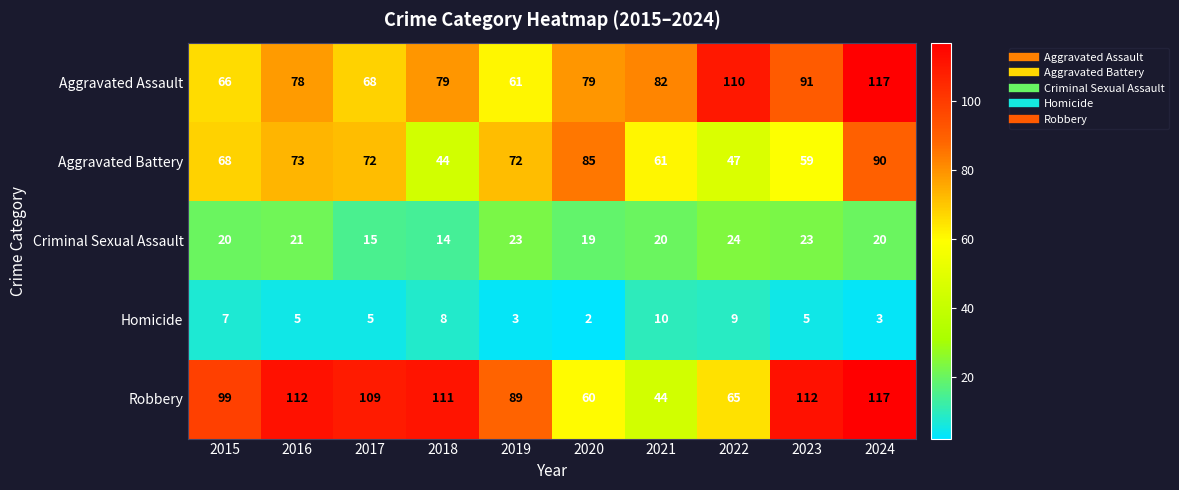

What is the minimum value for Robbery?

44